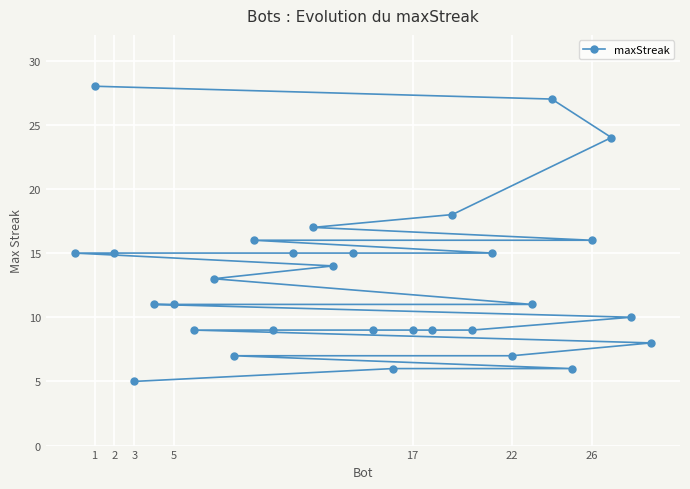

True or false: the data shows 7 at 22.

True